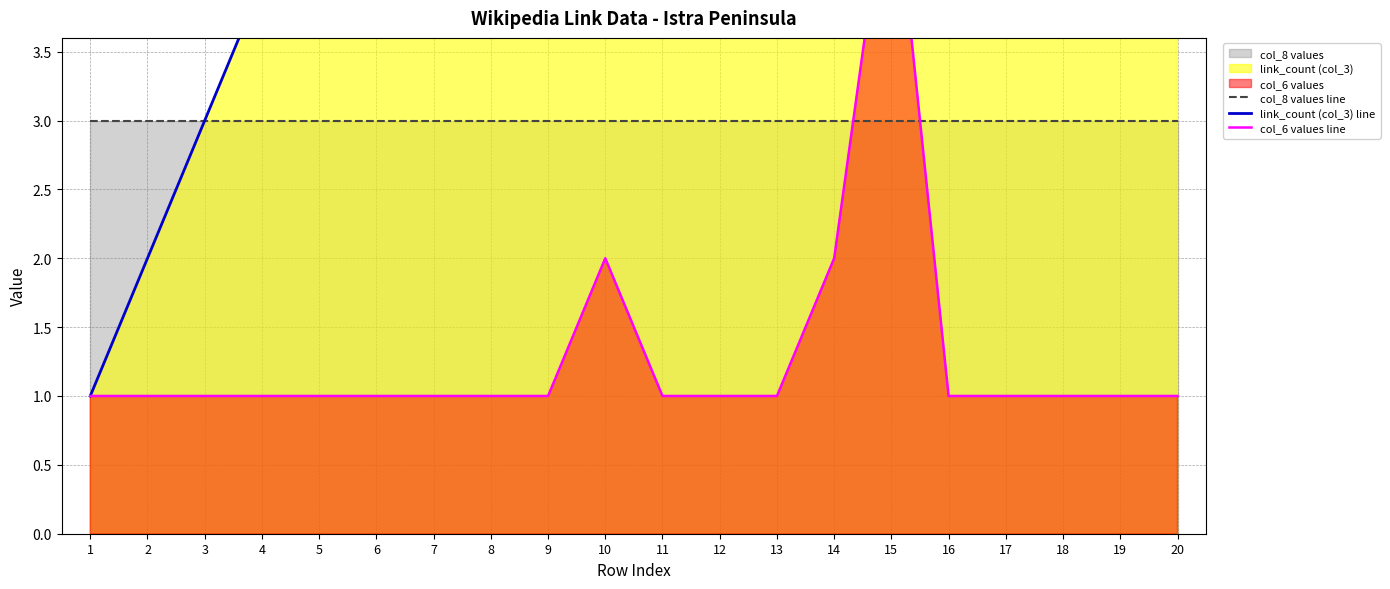

Between 3 and 1, which is larger?

3